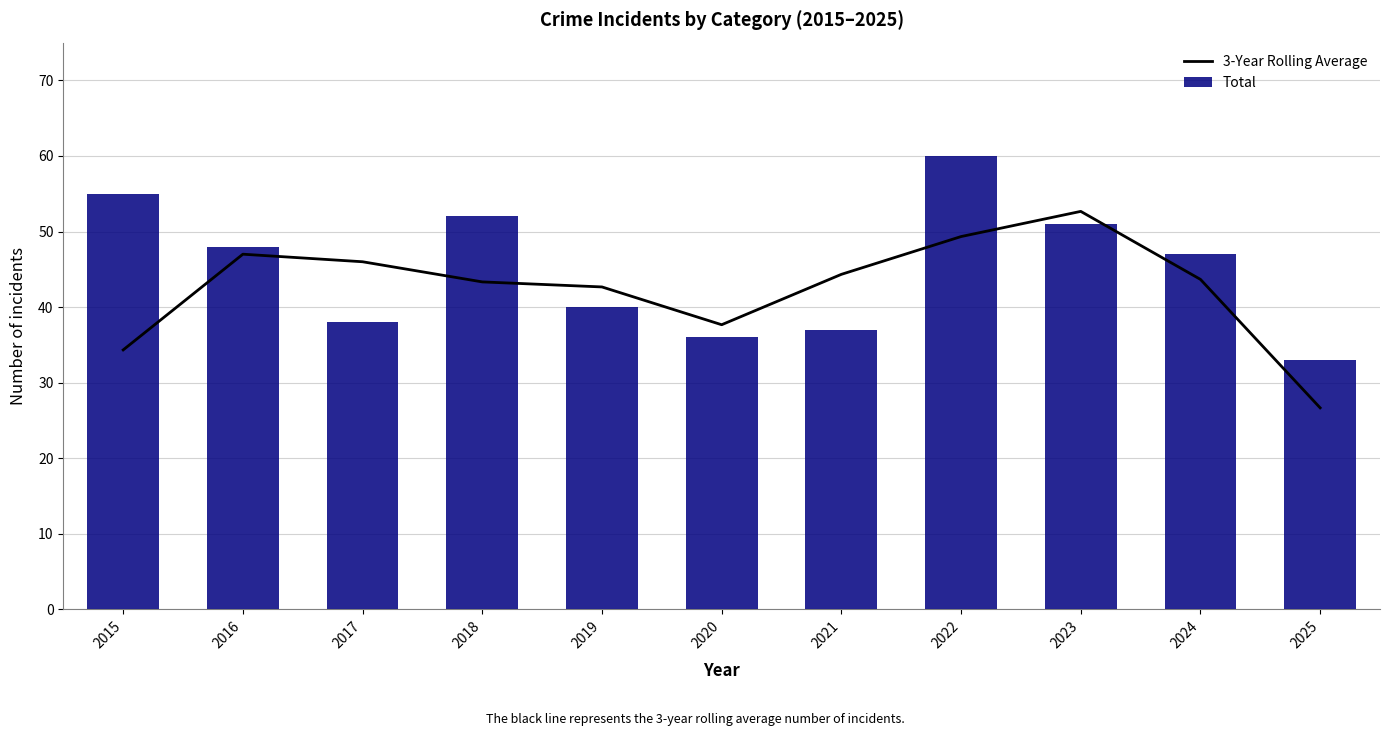

Which series has the largest total across all categories?

Total